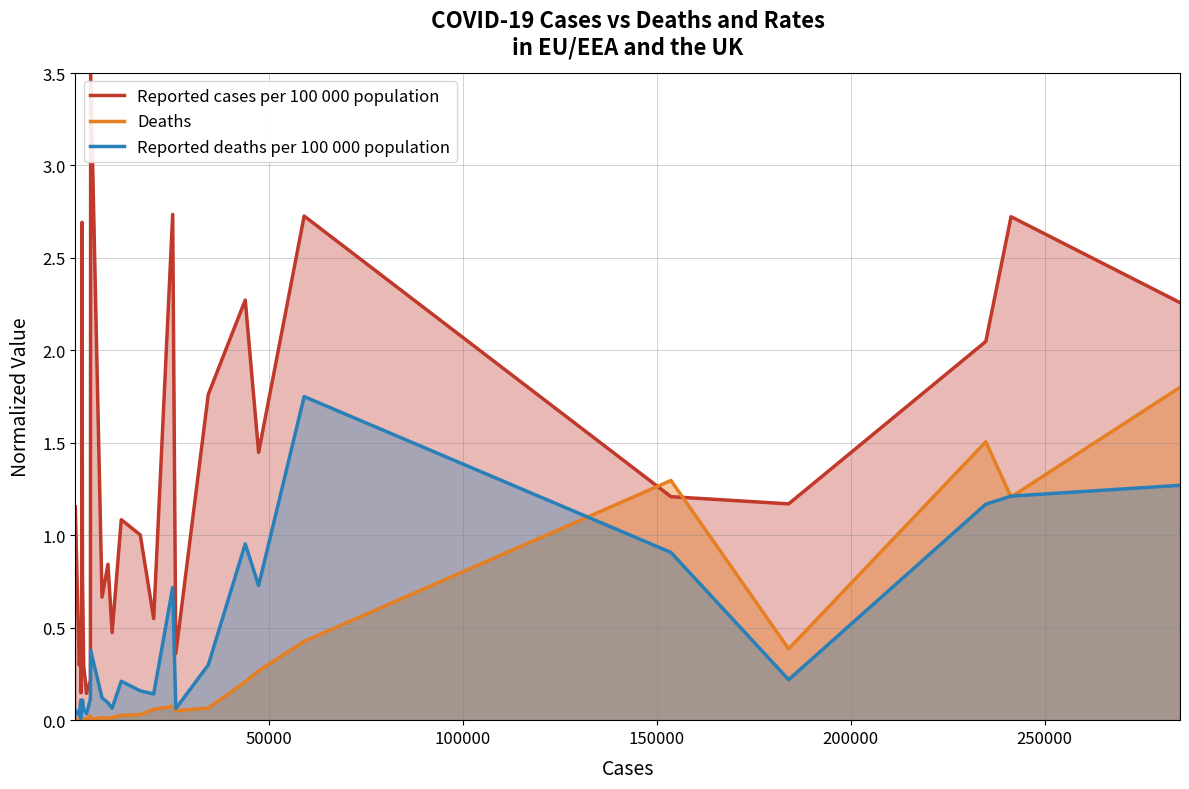

True or false: Reported cases per 100 000 population and Reported deaths per 100 000 population cross at least once.

False